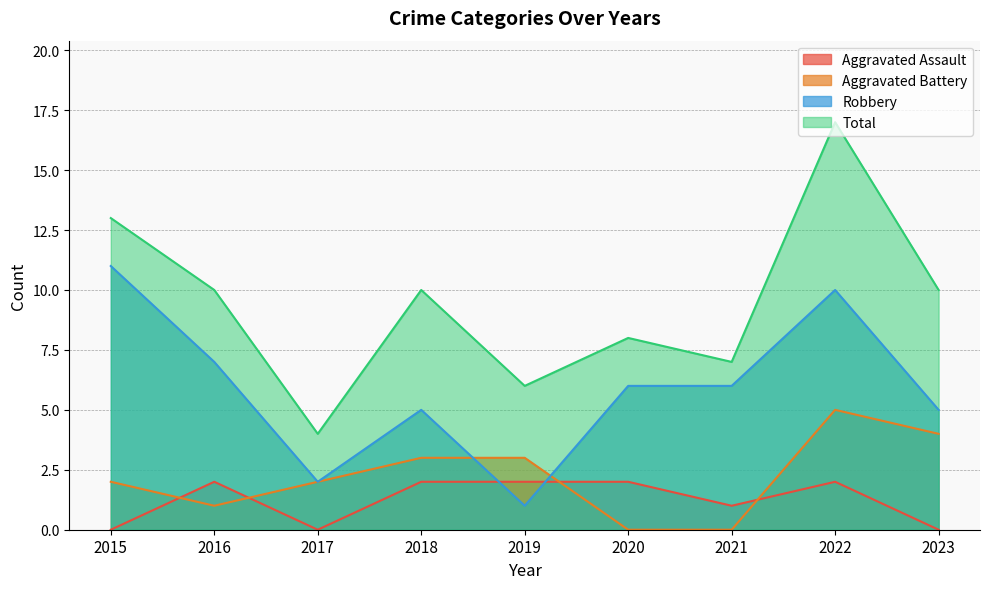

Reading left to right, transcribe all the data shown in this chart.

Aggravated Assault: 2015=0	2016=2	2017=0	2018=2	2019=2	2020=2	2021=1	2022=2	2023=0
Aggravated Battery: 2015=2	2016=1	2017=2	2018=3	2019=3	2020=0	2021=0	2022=5	2023=4
Robbery: 2015=11	2016=7	2017=2	2018=5	2019=1	2020=6	2021=6	2022=10	2023=5
Total: 2015=13	2016=10	2017=4	2018=10	2019=6	2020=8	2021=7	2022=17	2023=10